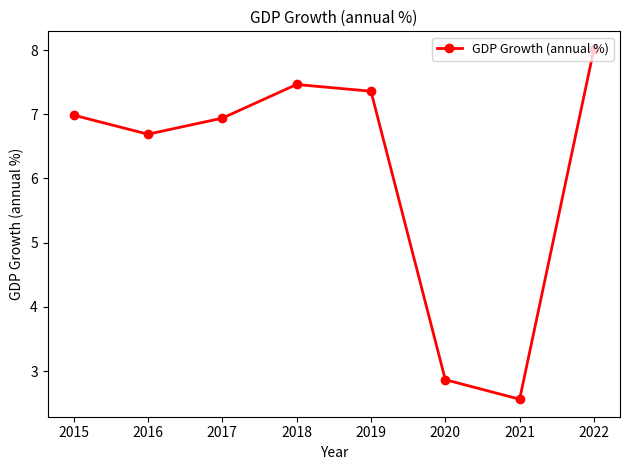

How many lines are shown in the chart?

1